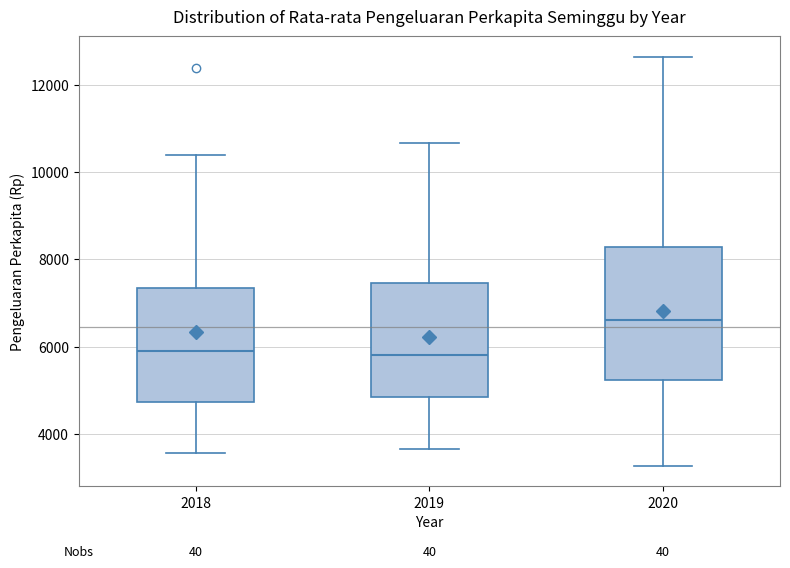

Which box is the tallest, from its lower edge to its upper edge?

2020